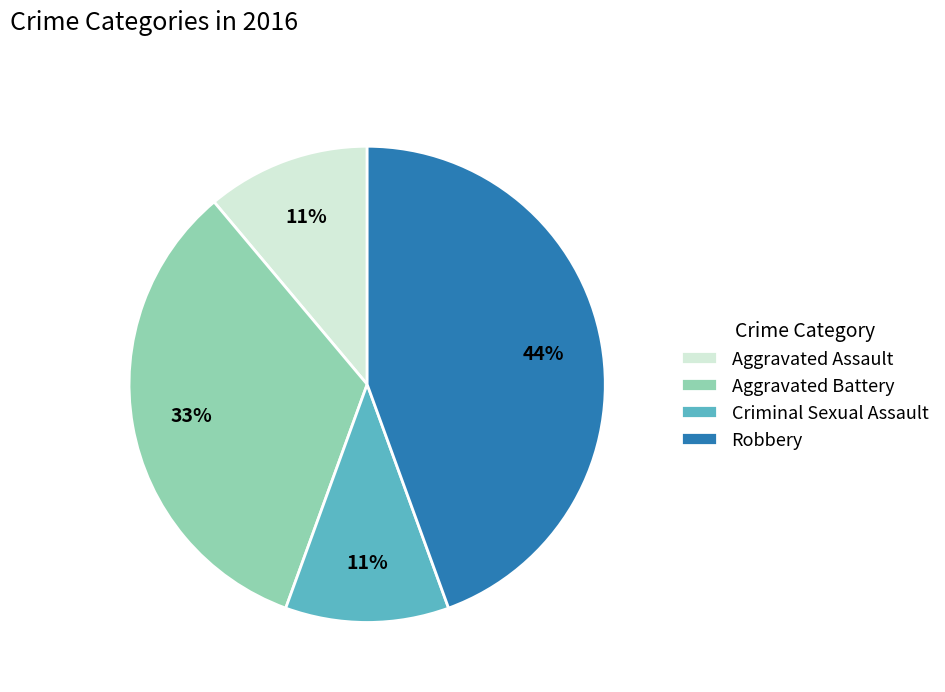

What is the largest slice in the pie chart?

Robbery